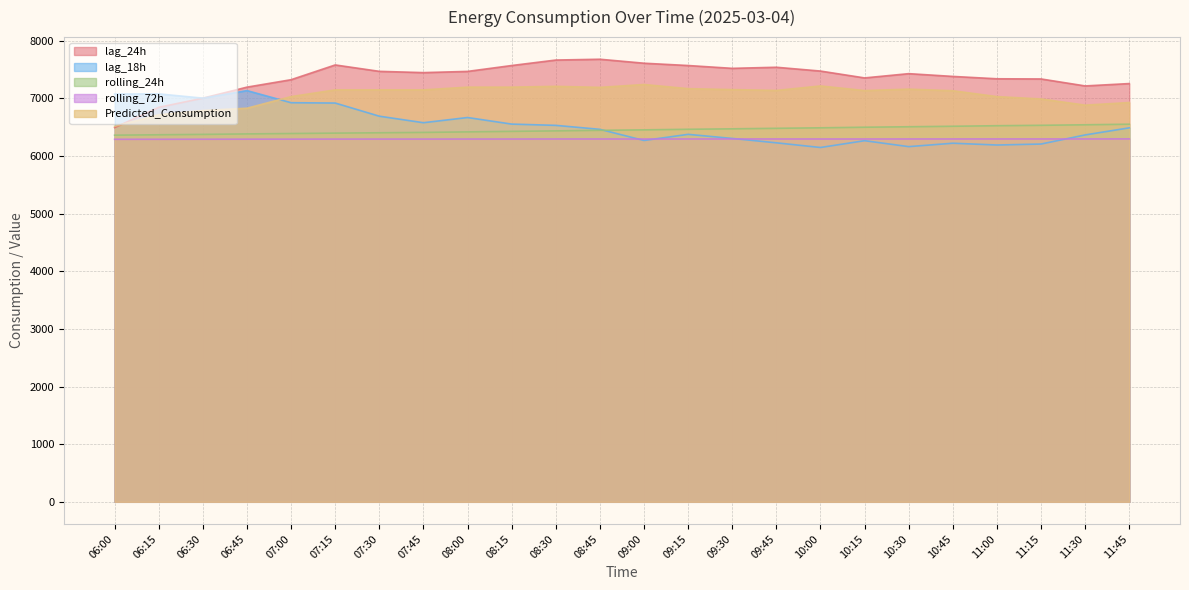

What position from the right is 07:45?

17